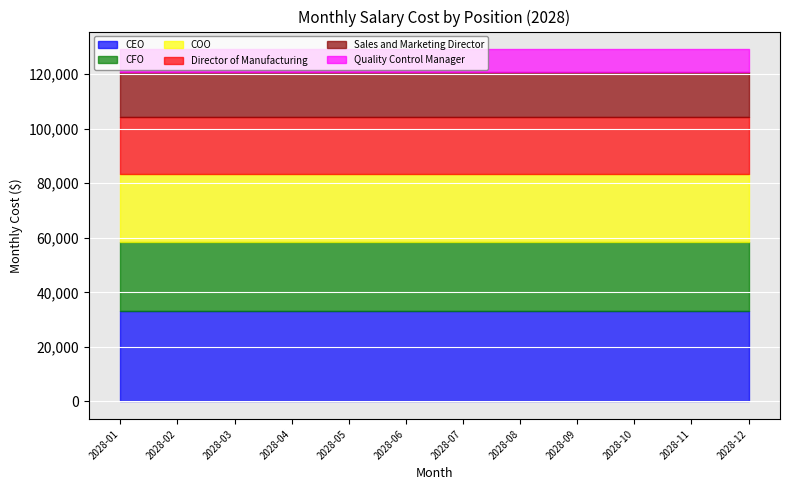

At which label does CFO reach its peak?

2028-01